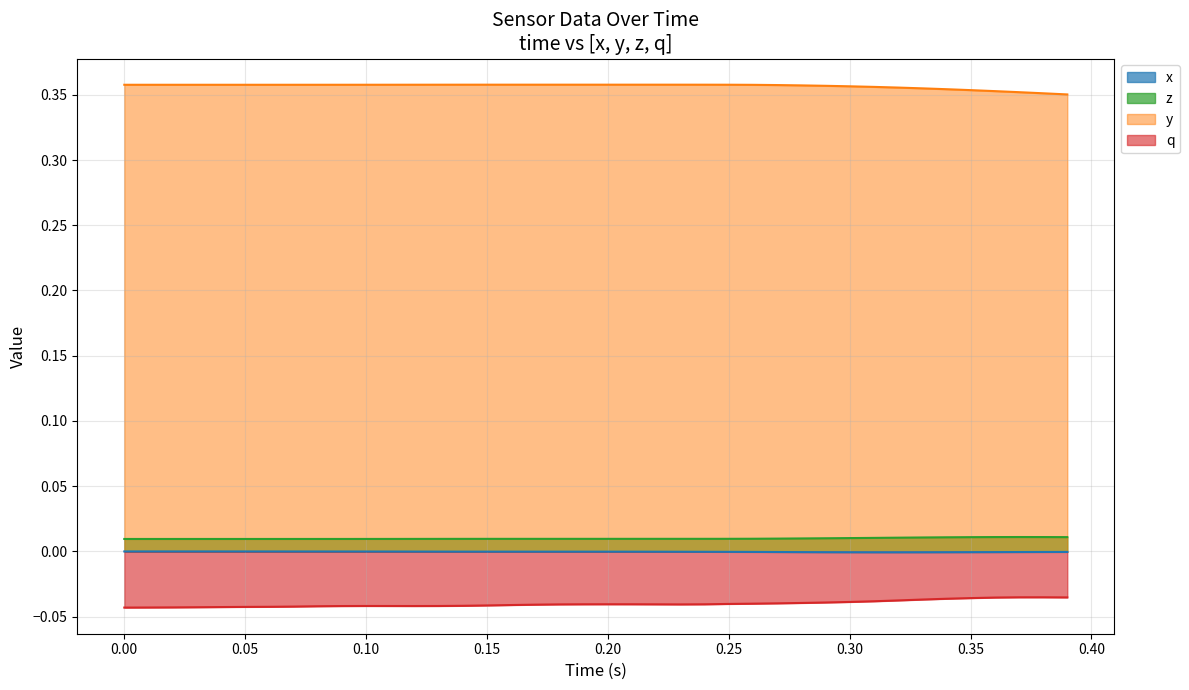

Which series has the largest total across all categories?

y